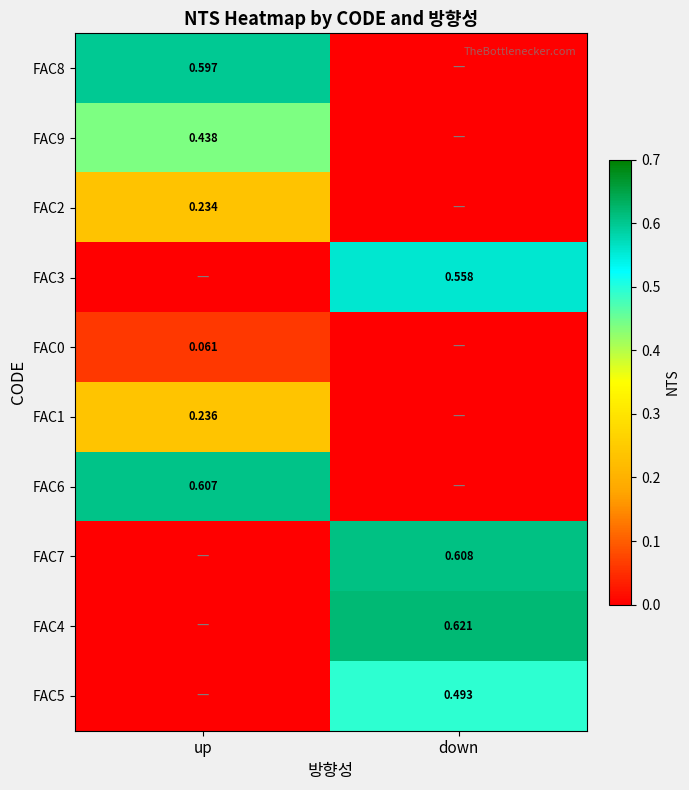

Is the value of FAC3 at down greater than the value of FAC1 at up?

Yes